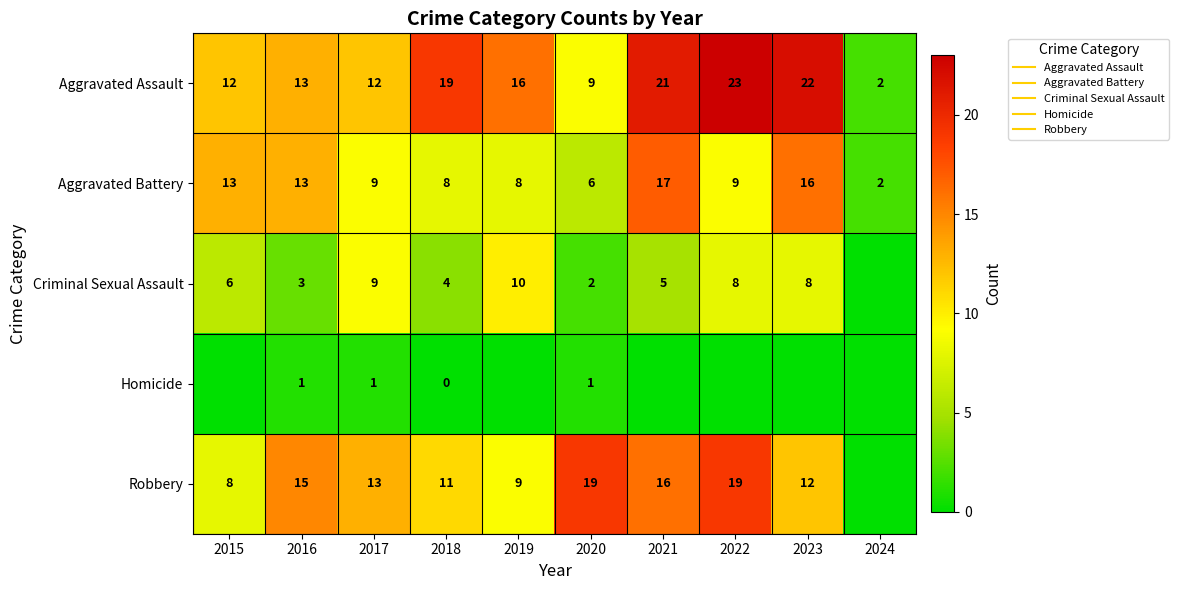

Which label corresponds to the largest value in the chart?

2022